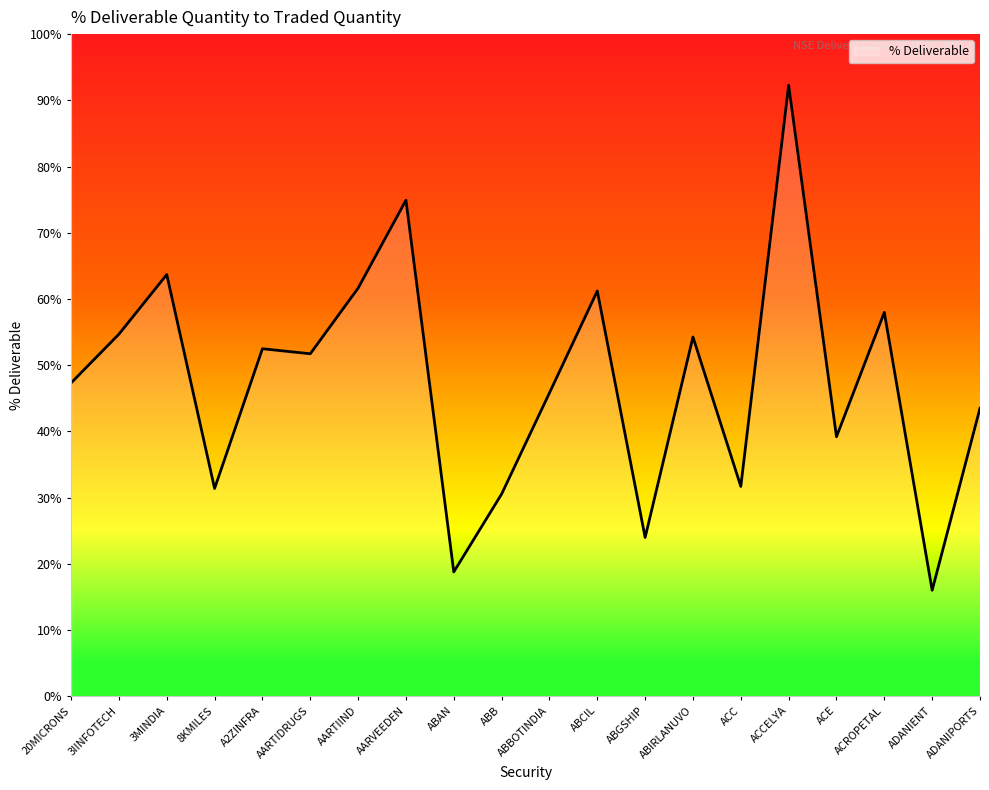

What is the greatest value displayed?

92.3